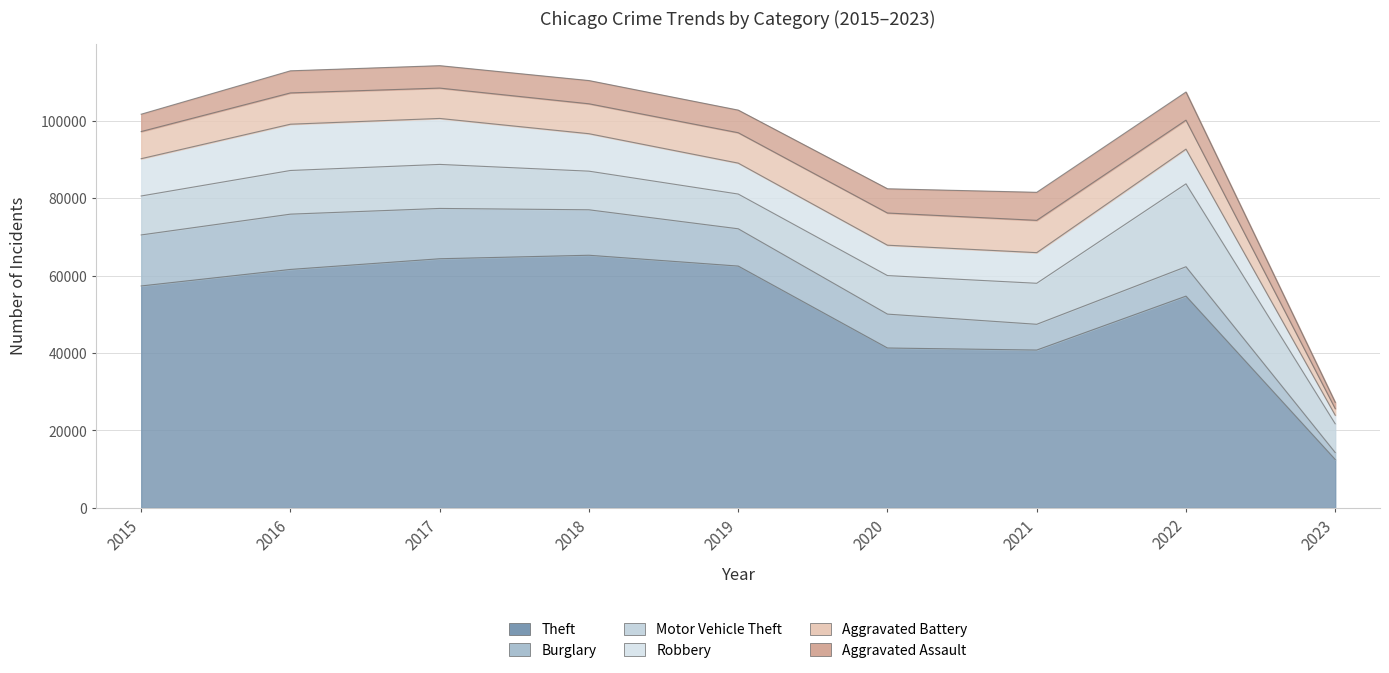

Where does the Aggravated Battery series first go above 7845?

2016